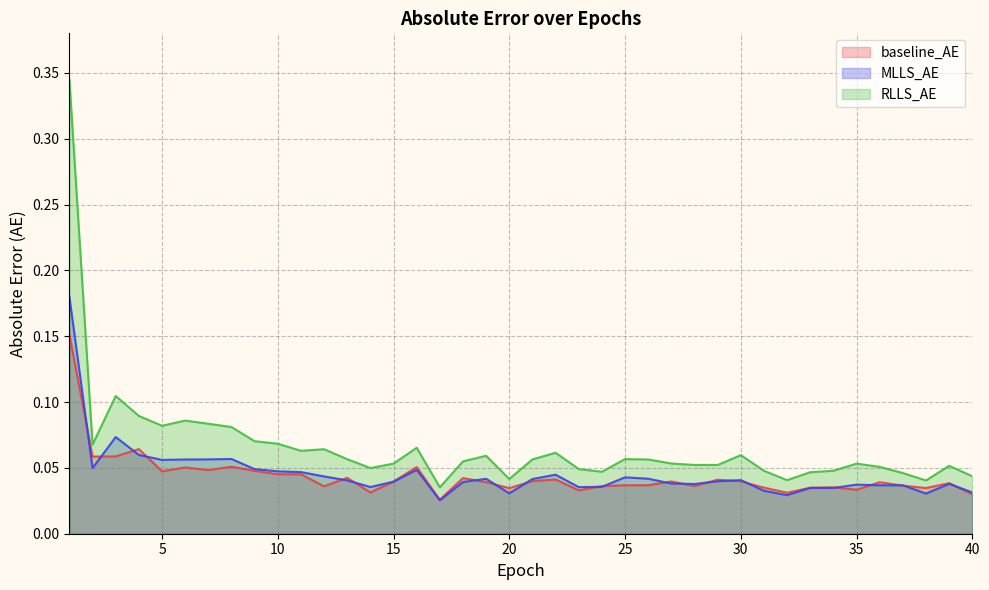

True or false: baseline_AE and RLLS_AE cross at least once.

False